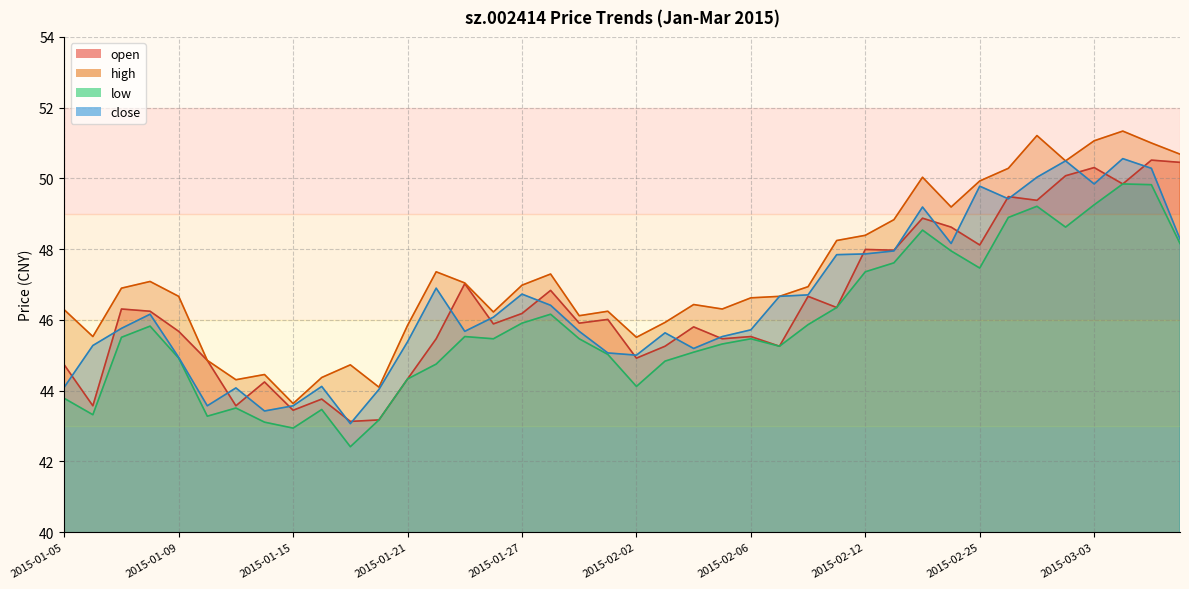

What is the value of the low point at the 16th from the left?

45.5